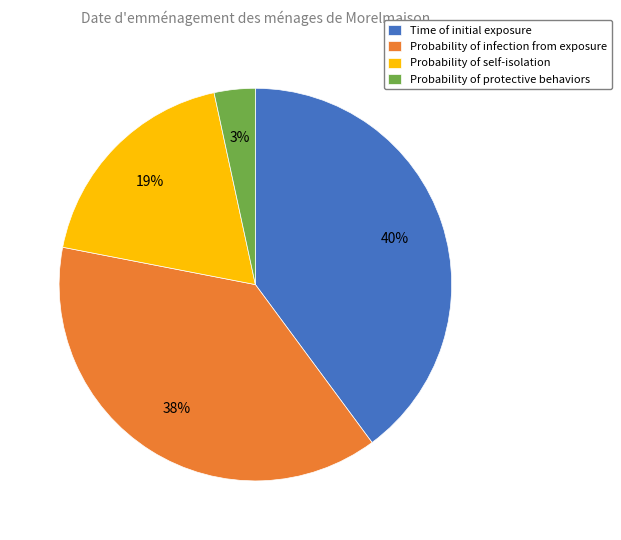

Count the number of slices in the pie.

4